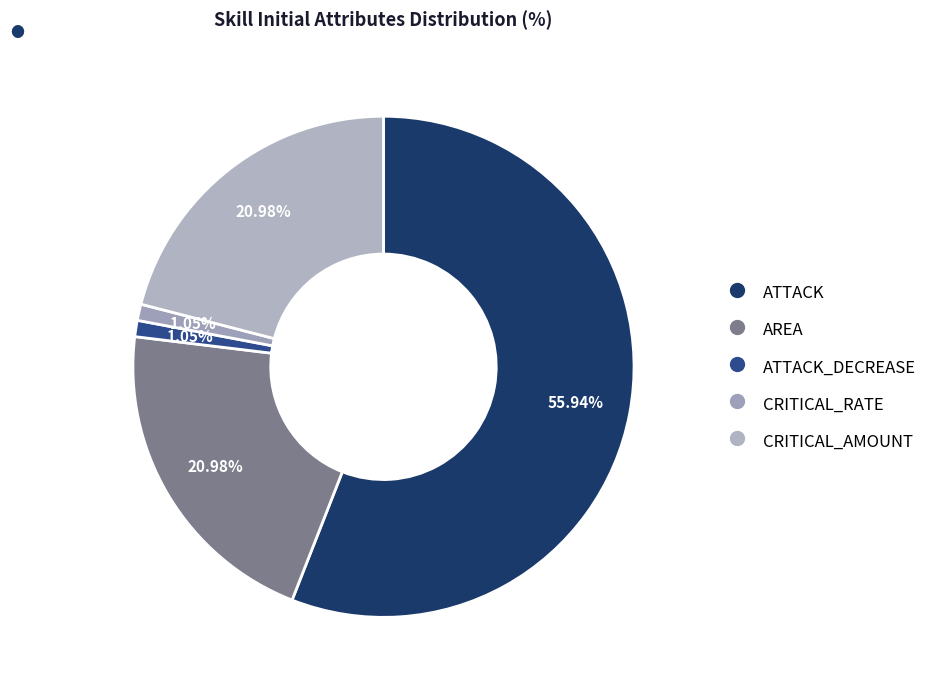

Count the number of slices in the pie.

5